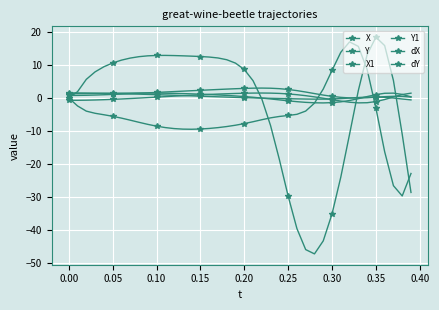

How many lines are shown in the chart?

6